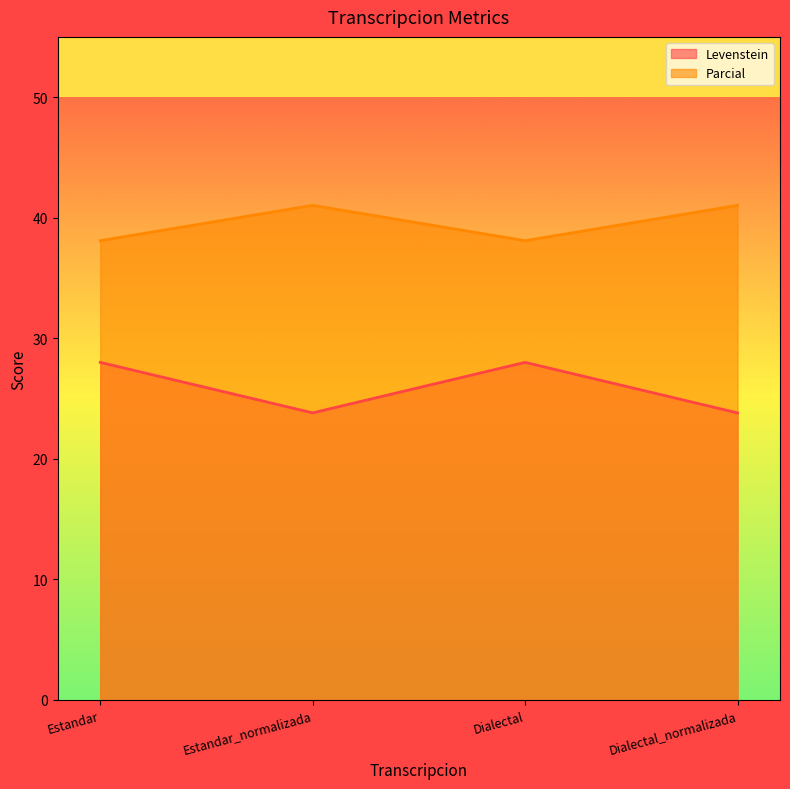

Reading left to right, list all the values displayed in this chart.

Levenstein: Estandar=28.0	Estandar_normalizada=23.8	Dialectal=28.0	Dialectal_normalizada=23.8
Parcial: Estandar=38.1	Estandar_normalizada=41.0	Dialectal=38.1	Dialectal_normalizada=41.0